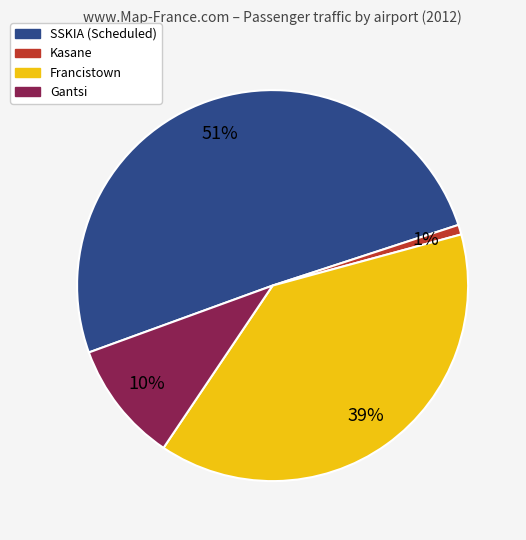

To the nearest percent, what is the average slice percentage?

25%